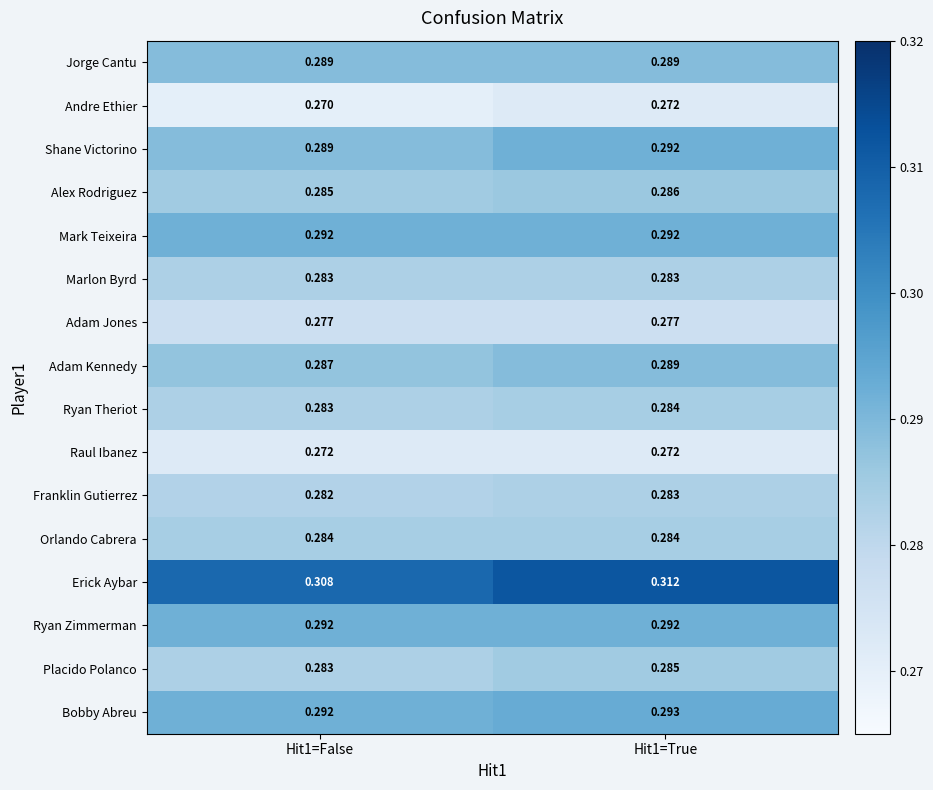

Which series has the largest total across all categories?

Erick Aybar